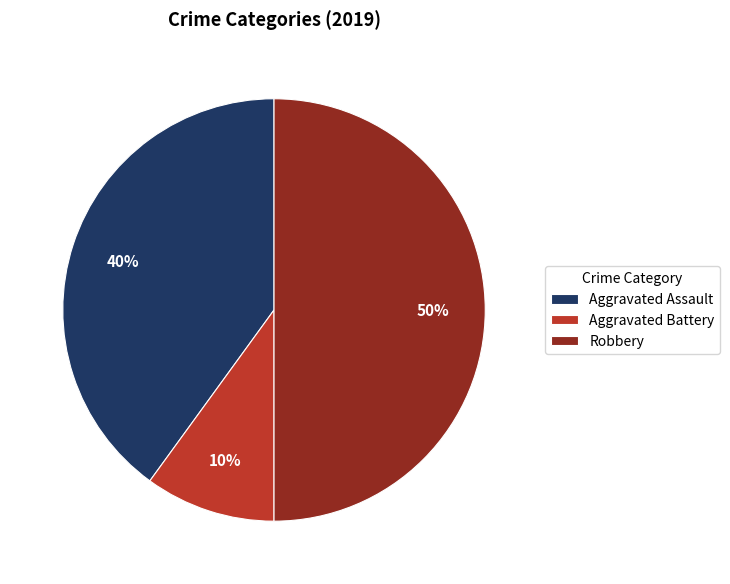

Which has a higher value, Aggravated Assault or Robbery?

Robbery